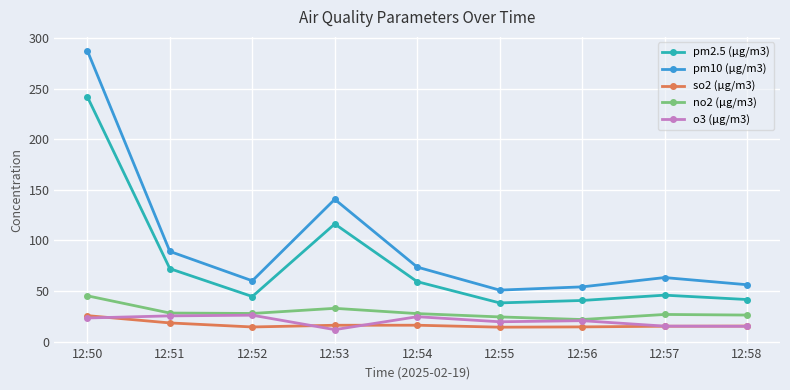

In no2 (μg/m3), how many points are lower than both neighbors (excluding endpoints)?

2